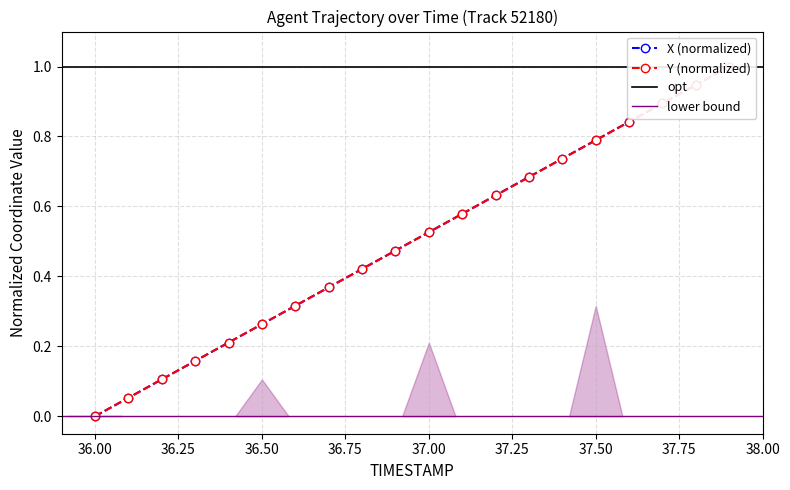

The Y series shows 0.3 at 36.5. True or false?

True